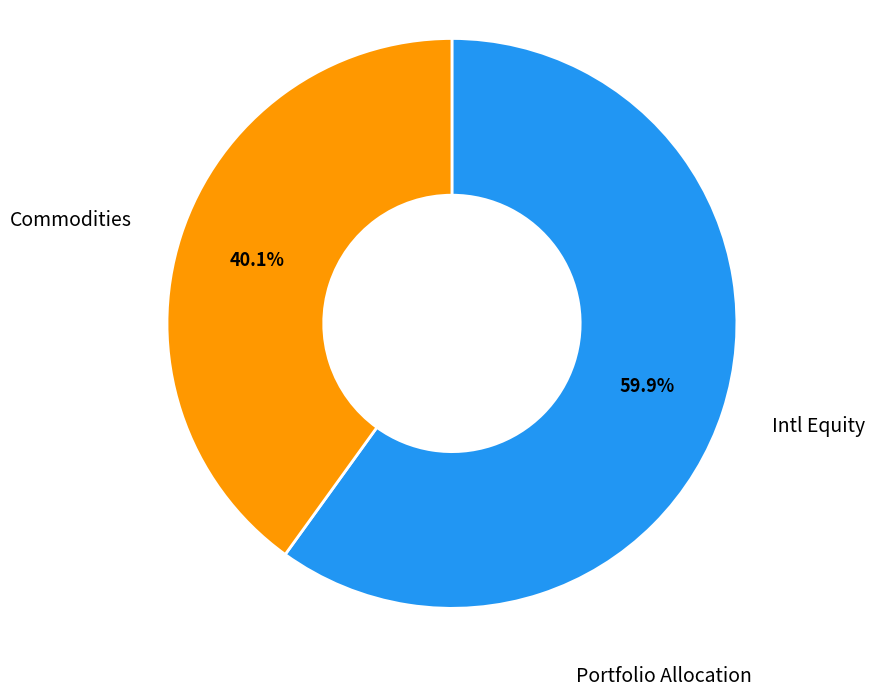

Does any single category account for the majority?

Yes